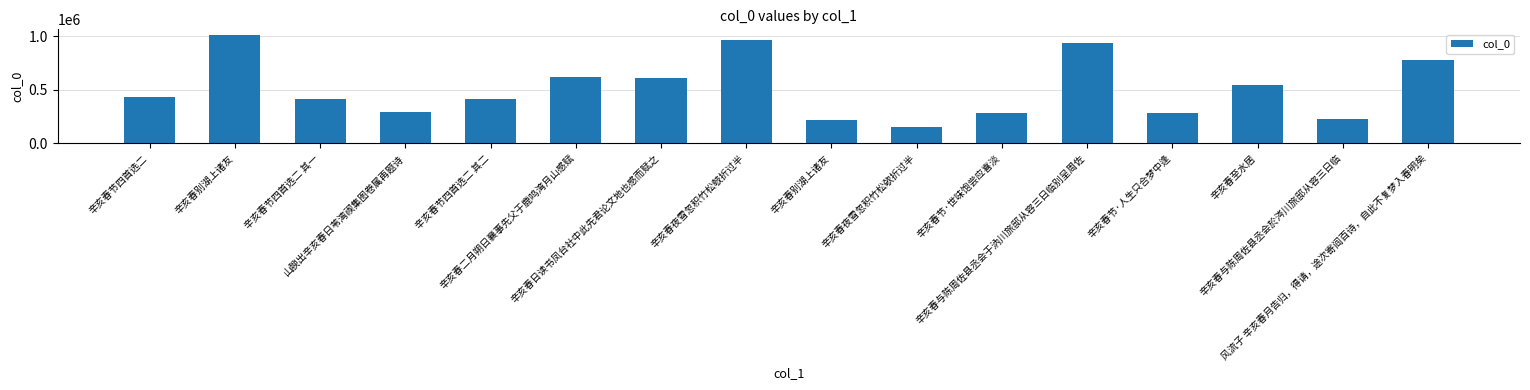

What is the average value?

512282